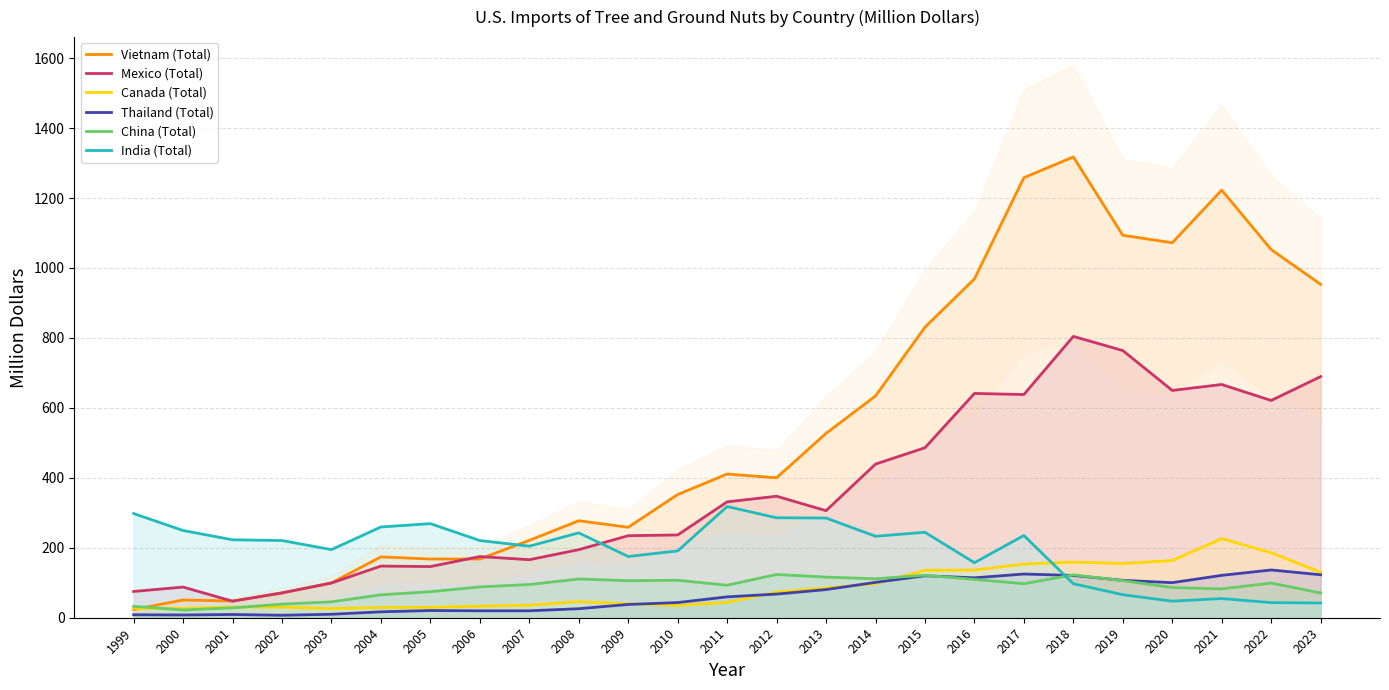

The value of Vietnam (Total) at 2004 is 88.5. True or false?

False